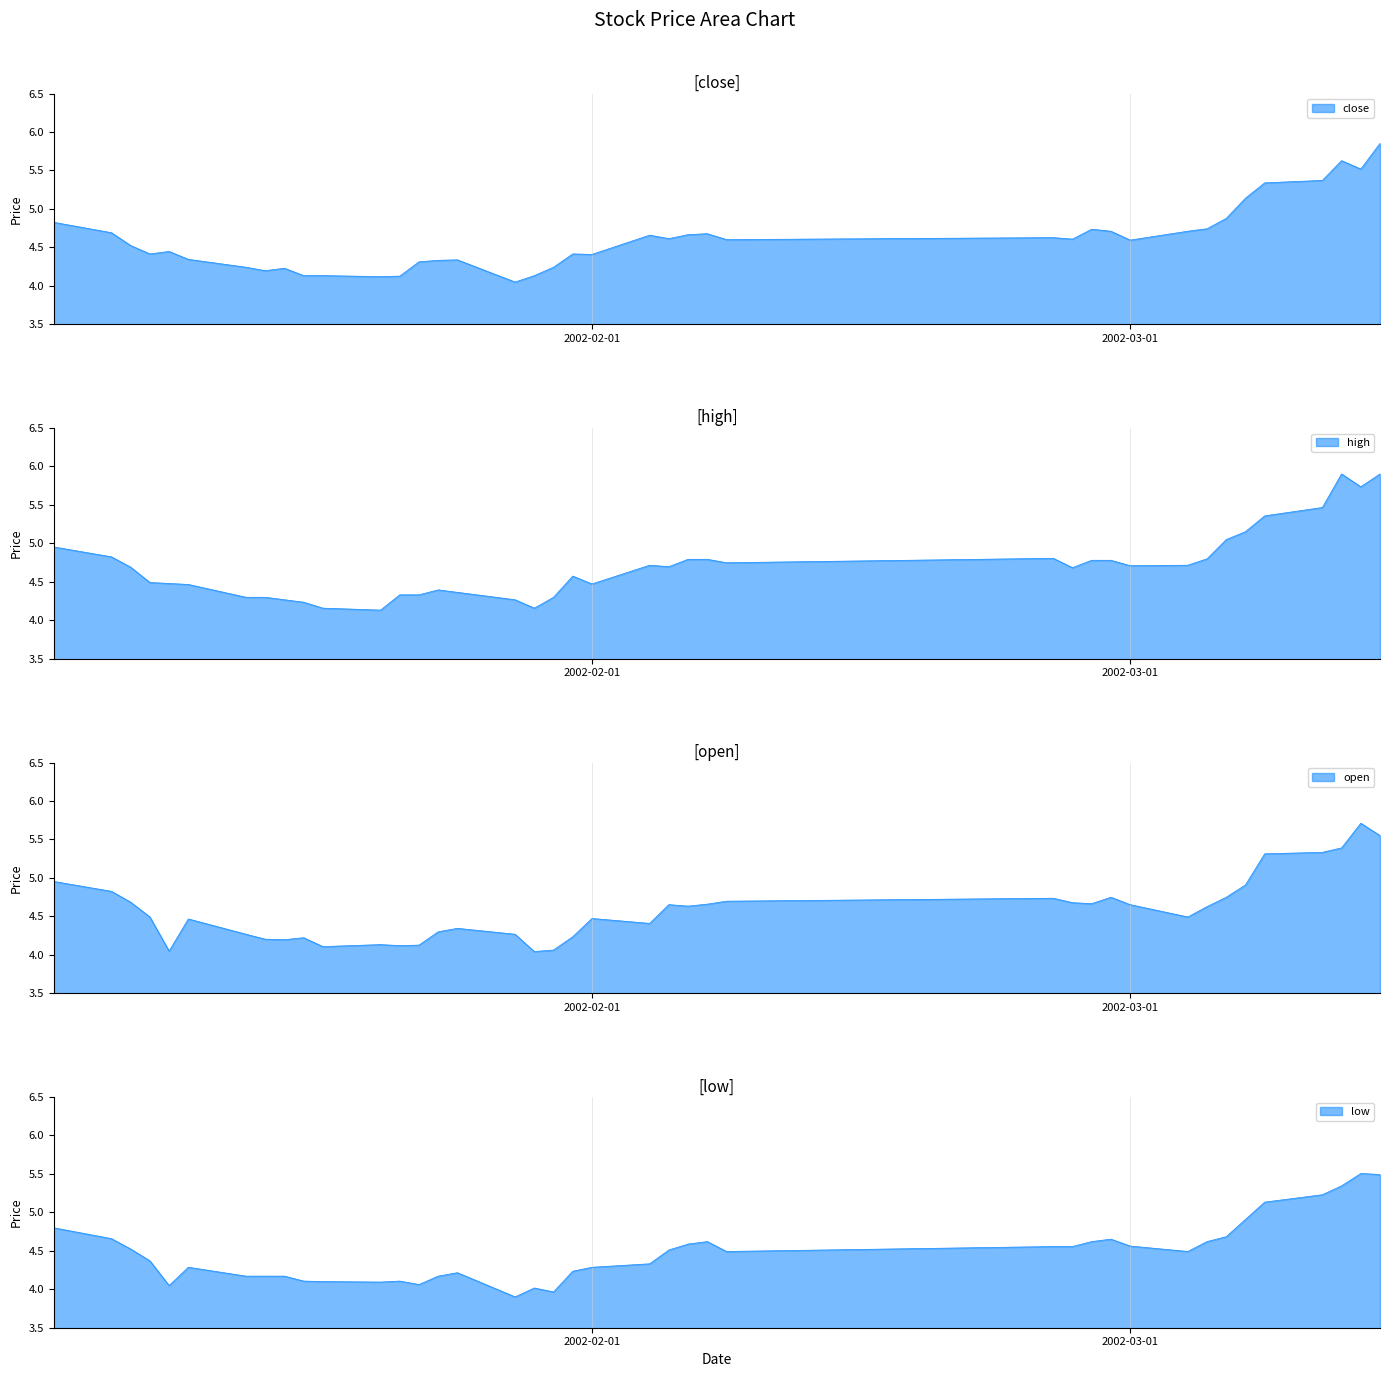

At how many categories does at least one series exceed 5?

7